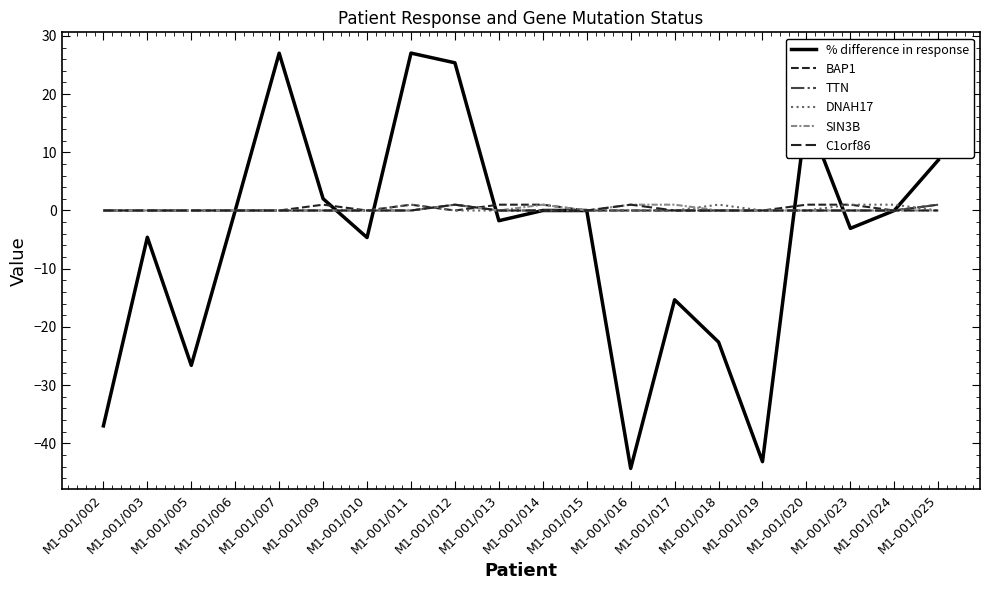

In DNAH17, how many points are higher than both neighbors (excluding endpoints)?

2